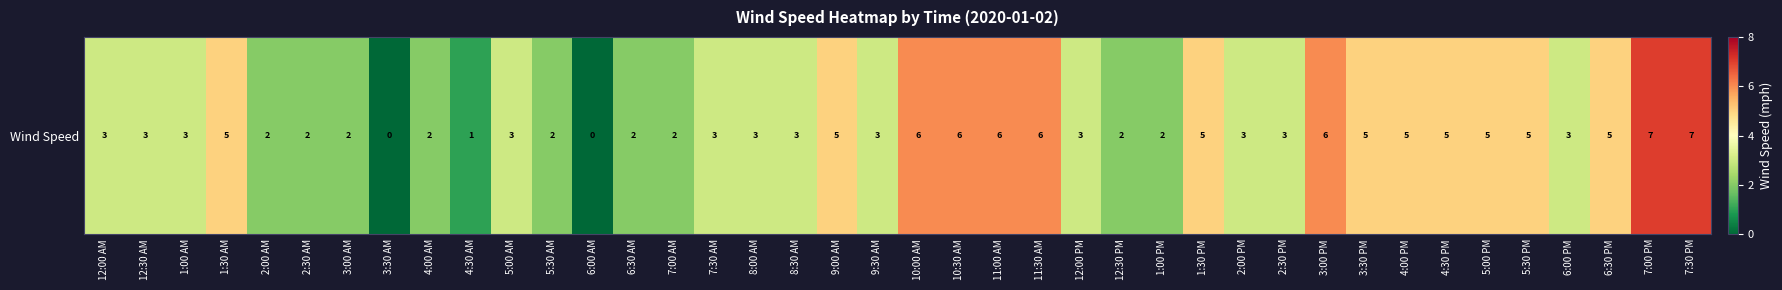

How many values exceed 3?

16